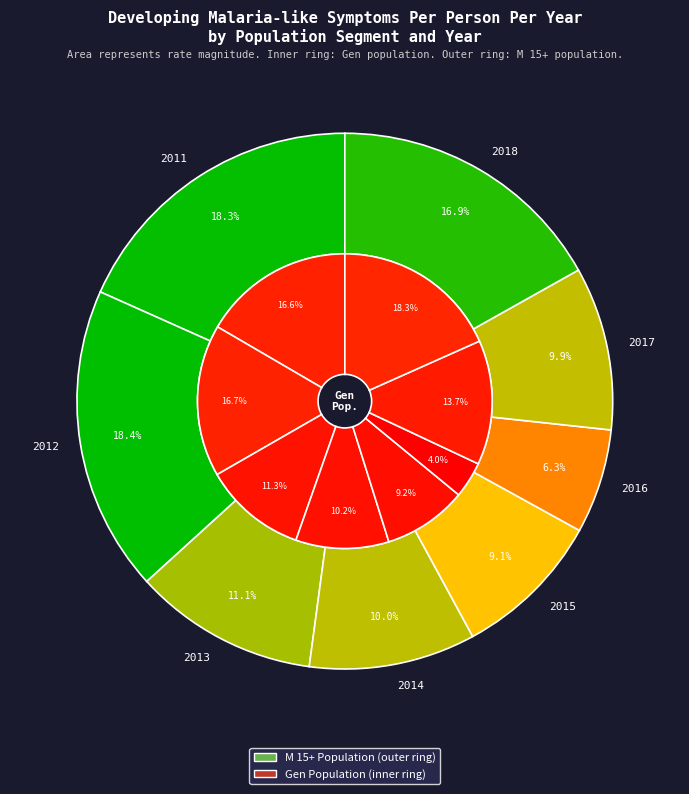

Does 2011 account for over 50% of the chart?

No